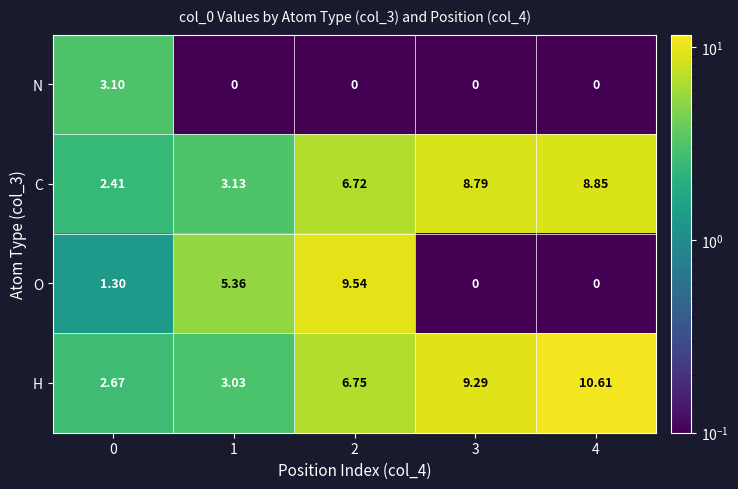

Rank the series at 0 from lowest to highest value.

O, C, H, N